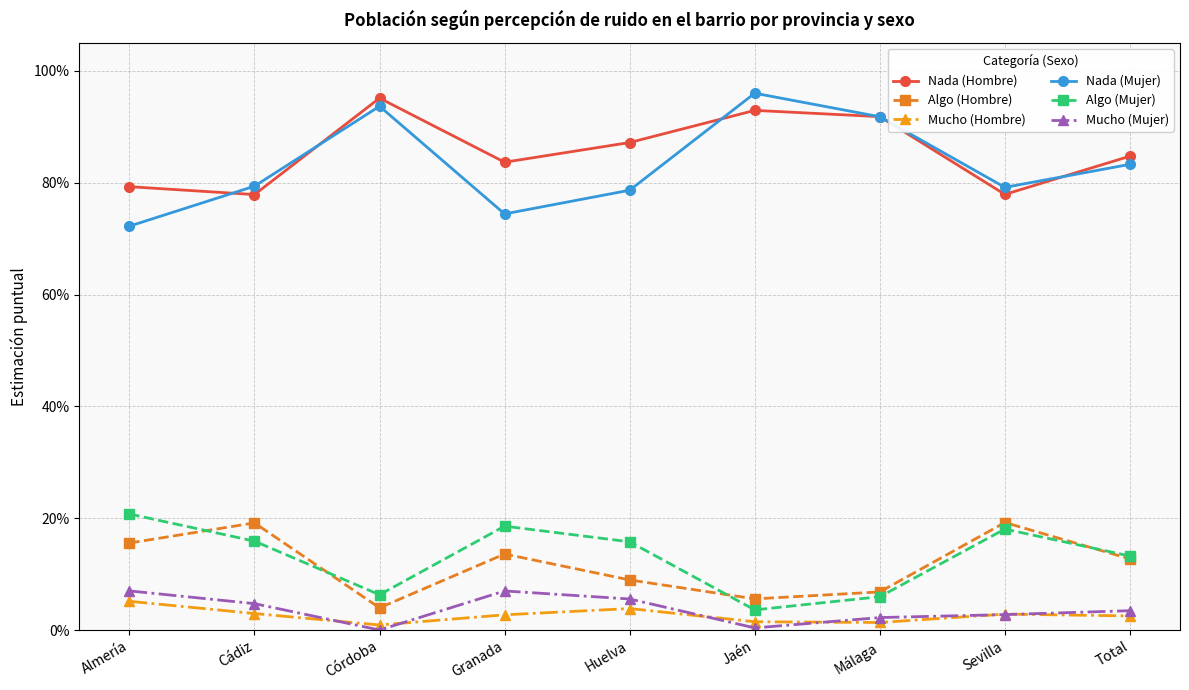

What are all the series names shown in the legend?

Nada (Hombre), Algo (Hombre), Mucho (Hombre), Nada (Mujer), Algo (Mujer), Mucho (Mujer)